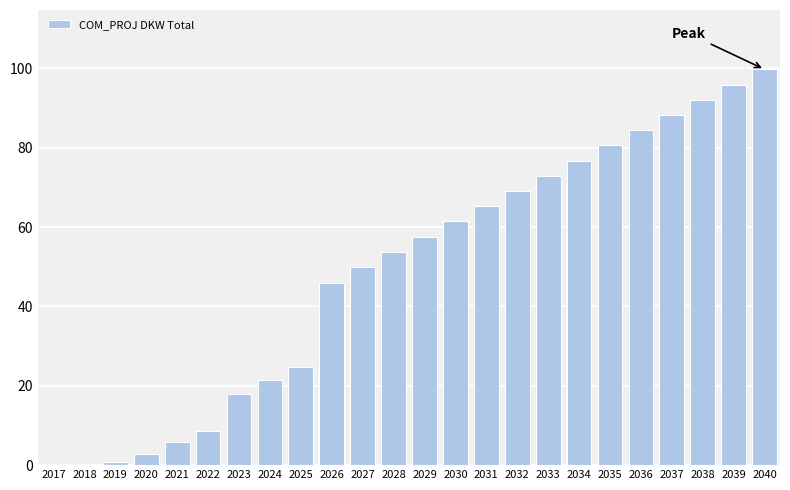

Reading right to left, what are all the values shown in this chart?

2040=99.7	2039=95.9	2038=92.1	2037=88.2	2036=84.4	2035=80.6	2034=76.7	2033=72.9	2032=69.1	2031=65.2	2030=61.4	2029=57.6	2028=53.7	2027=49.9	2026=45.9	2025=24.7	2024=21.5	2023=17.8	2022=8.5	2021=5.7	2020=2.9	2019=0.7	2018=0.0	2017=0.0